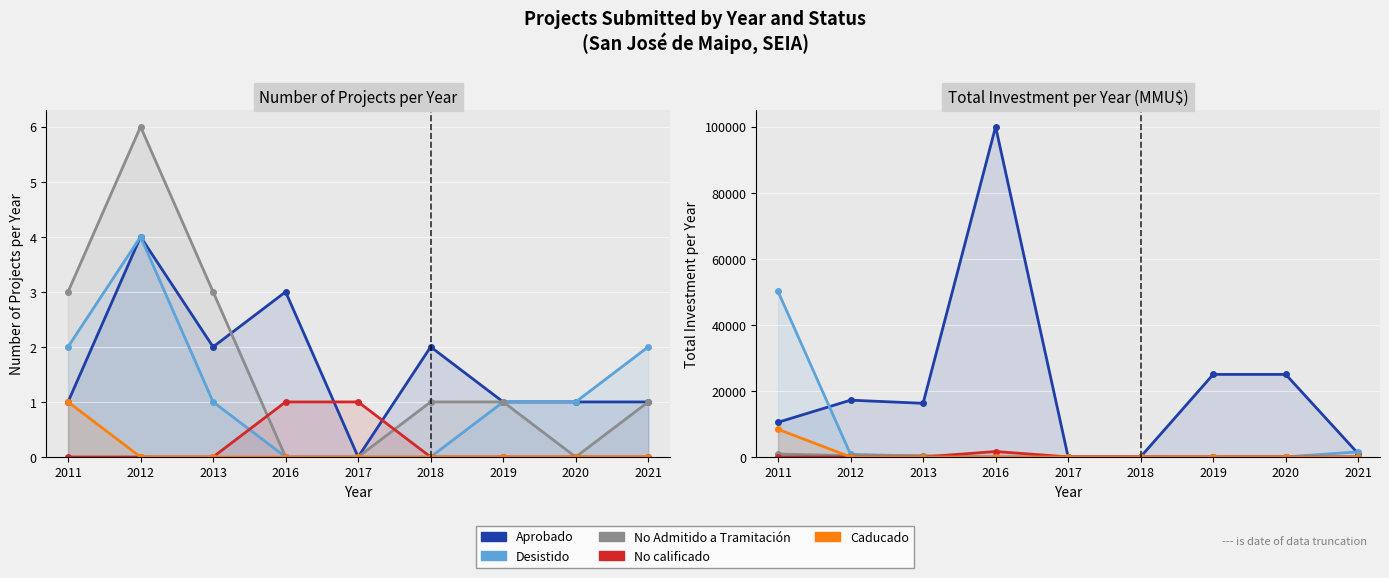

Which series has the largest range (max minus min)?

Aprobado